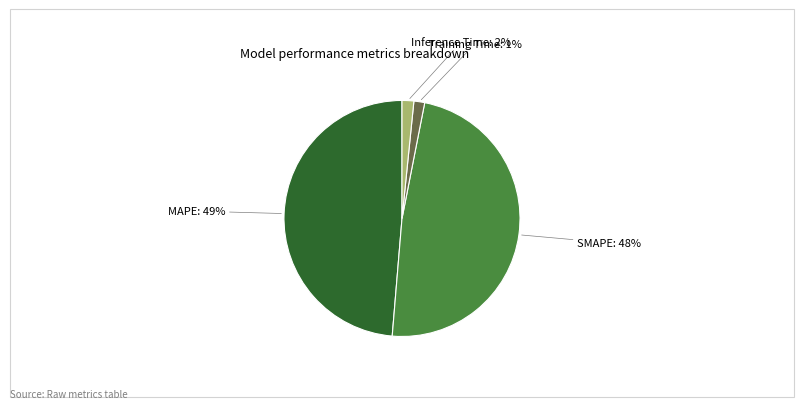

To the nearest percent, what portion does SMAPE represent?

48%